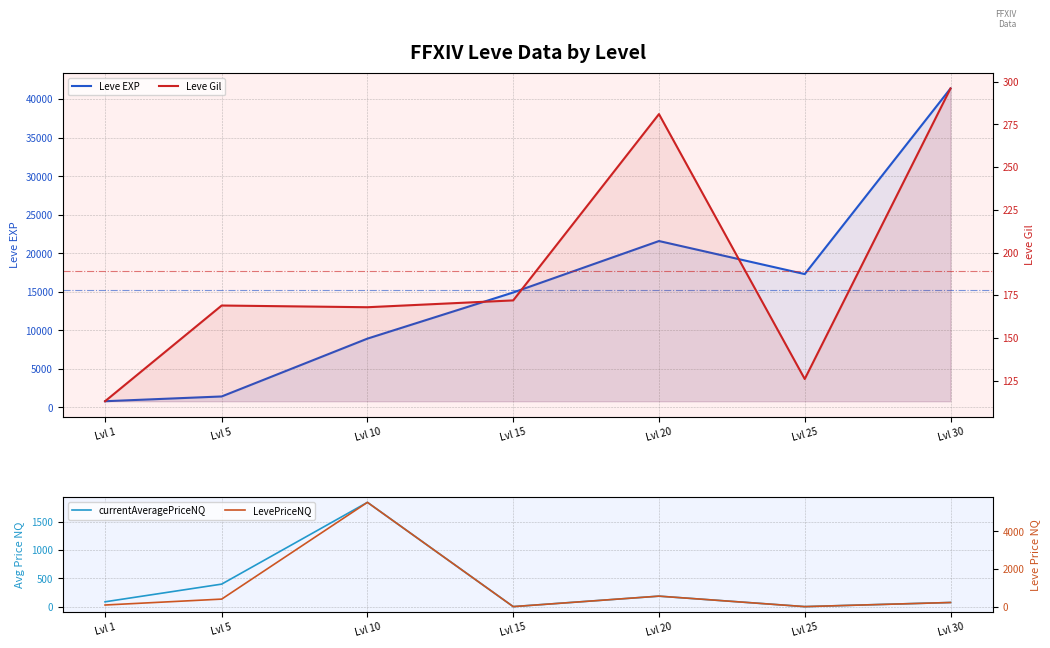

What is the sum of all Leve Gil values?

1325.0